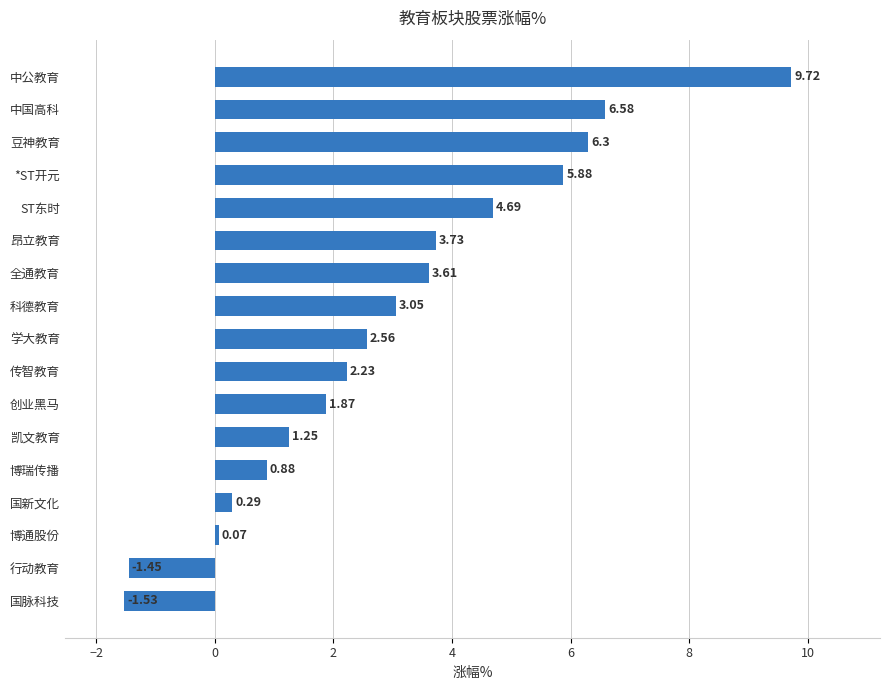

Which has a higher value, 博通股份 or 凯文教育?

凯文教育